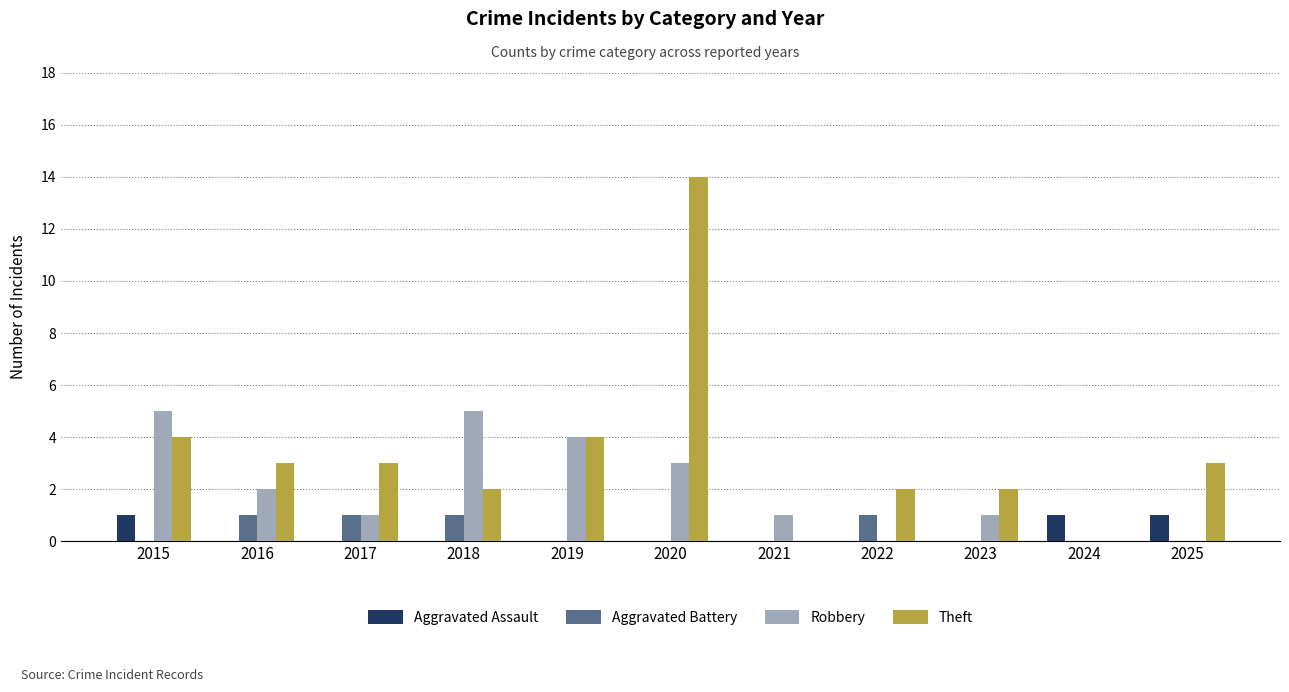

Does the chart contain stacked bars?

No